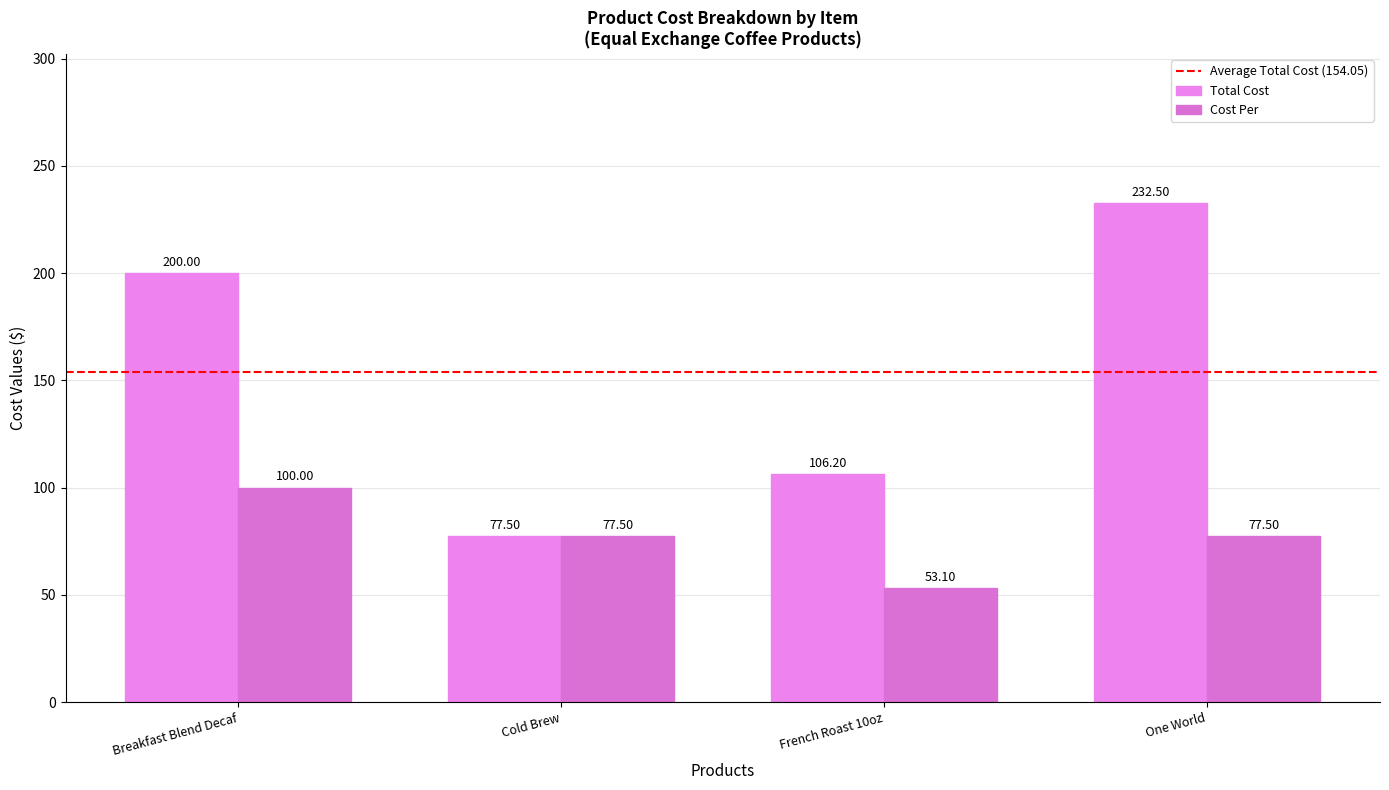

How many distinct data groups are displayed?

2